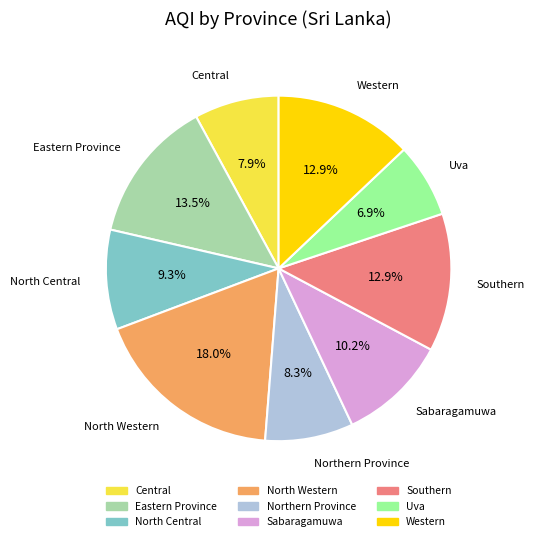

Is Northern Province the majority of the pie?

No